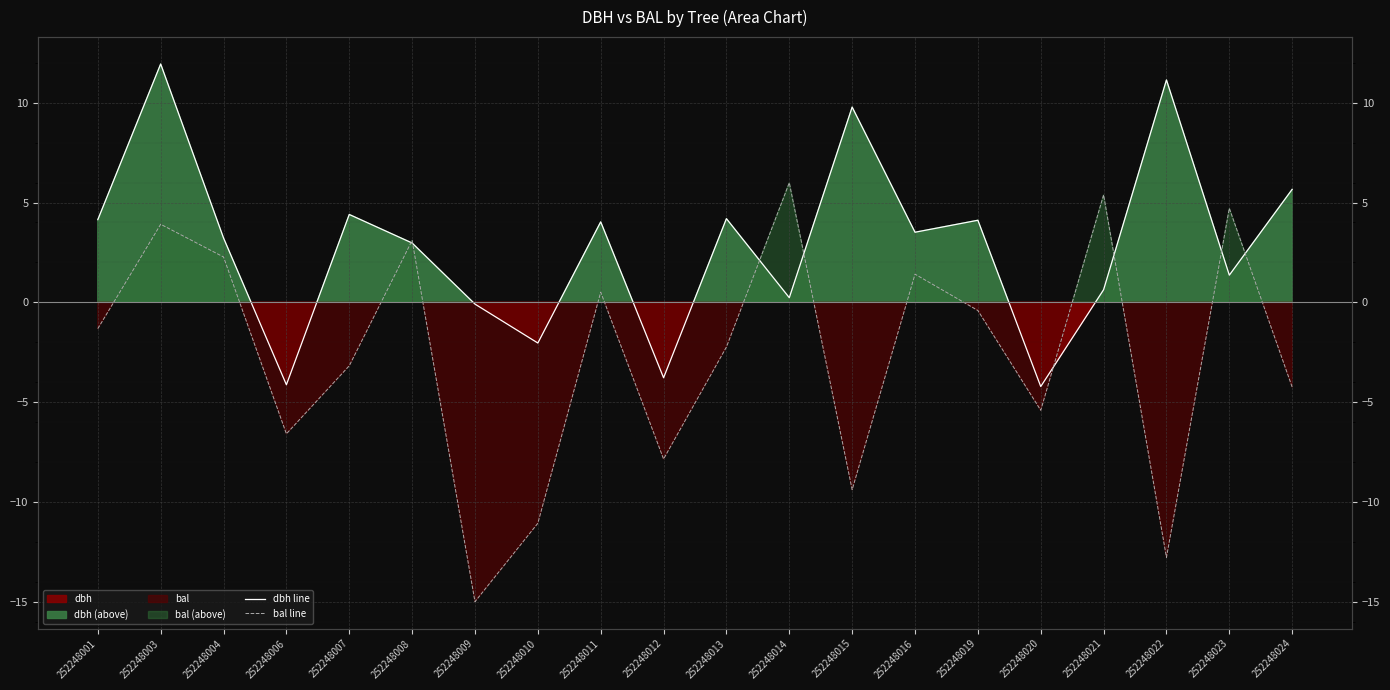

What is the difference between the second highest and minimum values in the dbh line series?

15.4